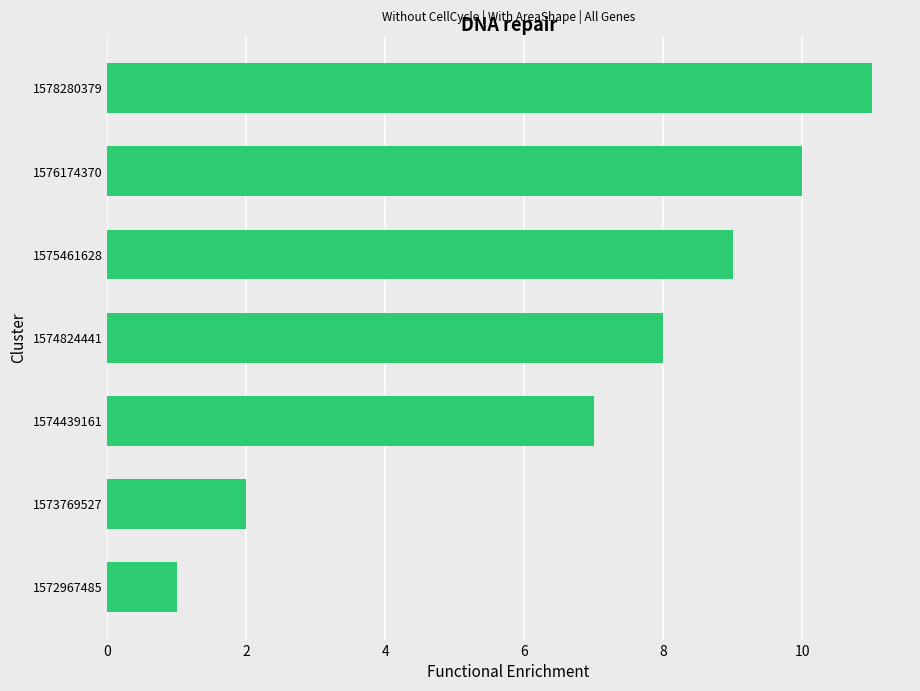

At which label is the value closest to 6?

1574439161